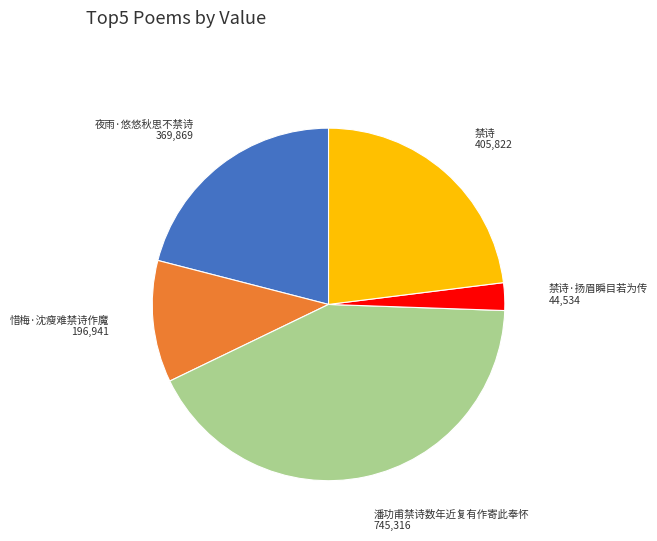

Does 夜雨·悠悠秋思不禁诗 account for over 50% of the chart?

No